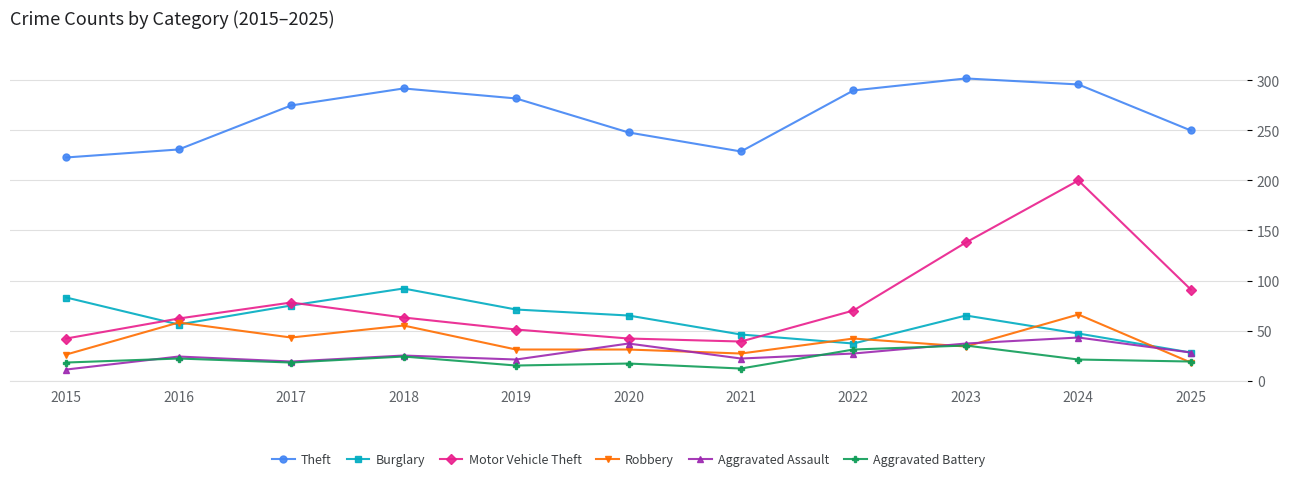

The Robbery series shows 28 at 2017. True or false?

False